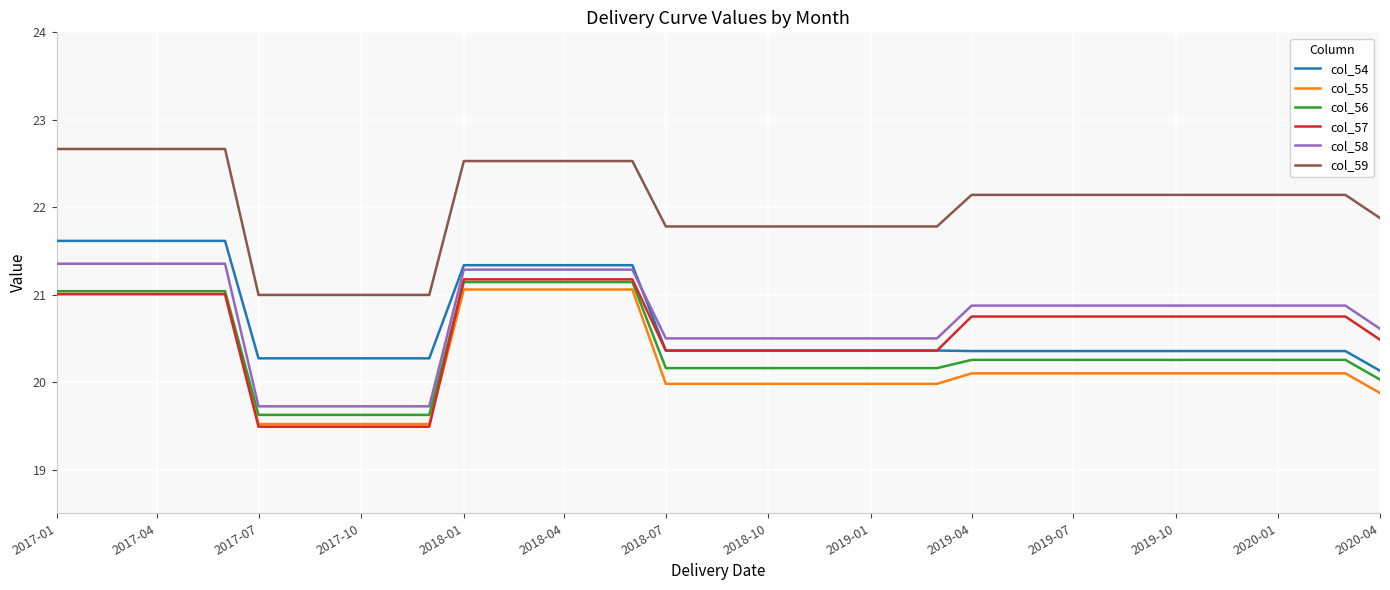

What is the lowest value of the col_55 series?

19.5